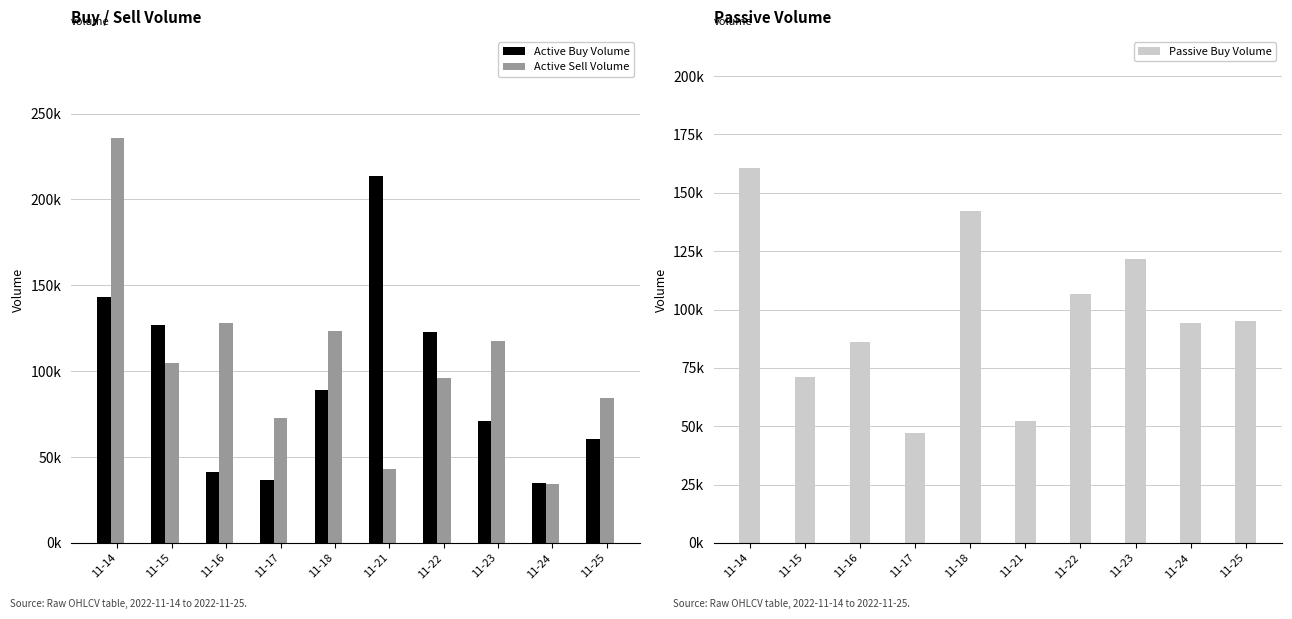

How many values in the Passive Buy Volume series exceed 94900?

4